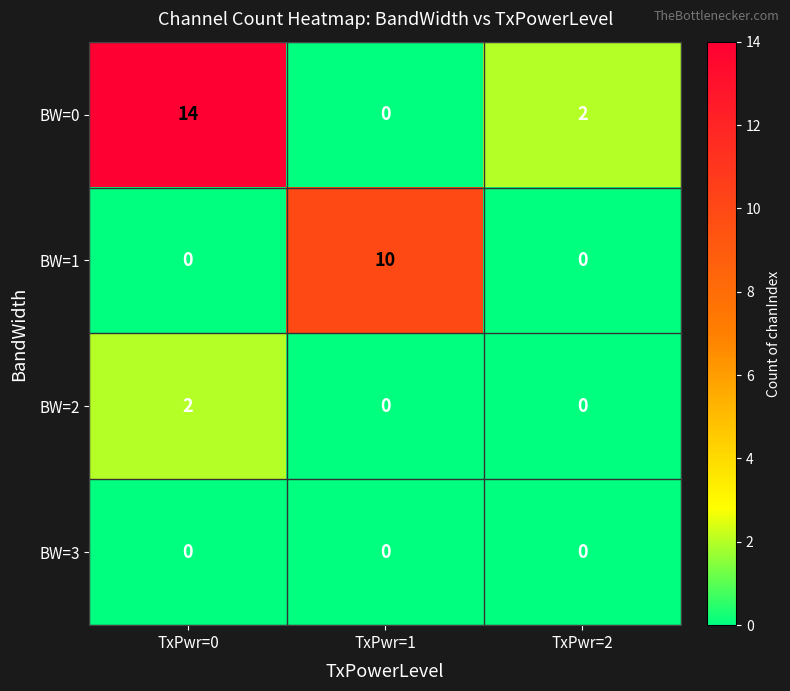

Which label corresponds to the largest value in the chart?

TxPwr=0